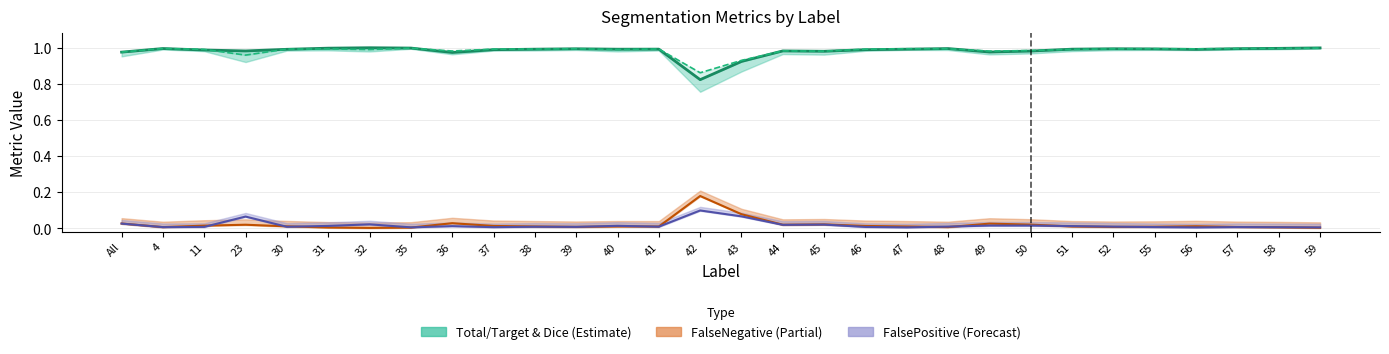

Rank the series by their maximum value, from highest to lowest.

Total/Target line, Dice line, FalseNegative line, FalsePositive line